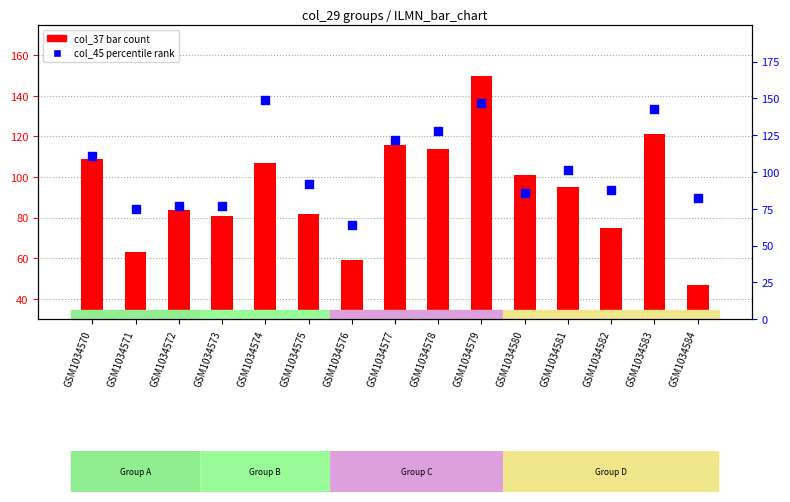

Which series reaches the minimum Y coordinate?

col_37 count